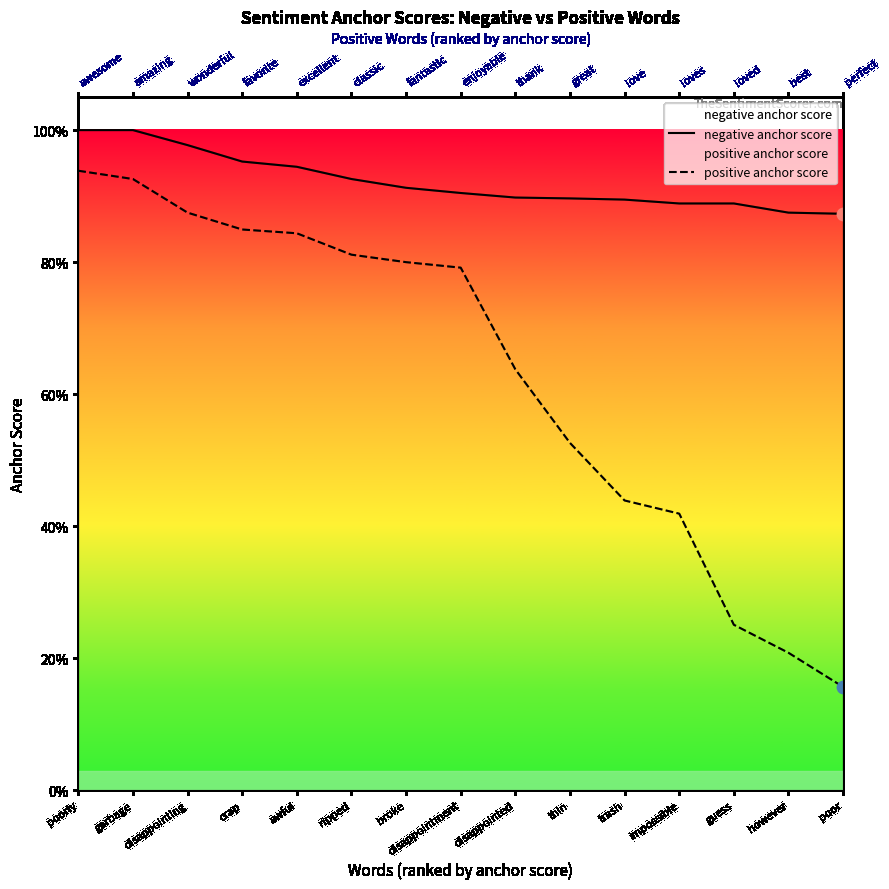

At which category is the sum across all series the highest?

poorly